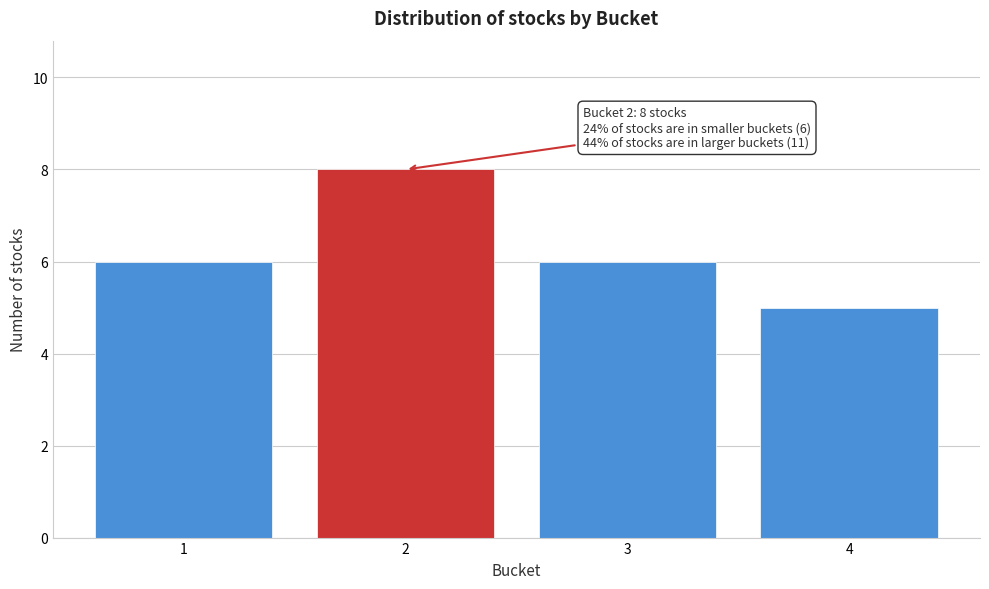

Reading right to left, what are all the values shown in this chart?

5	6	8	6